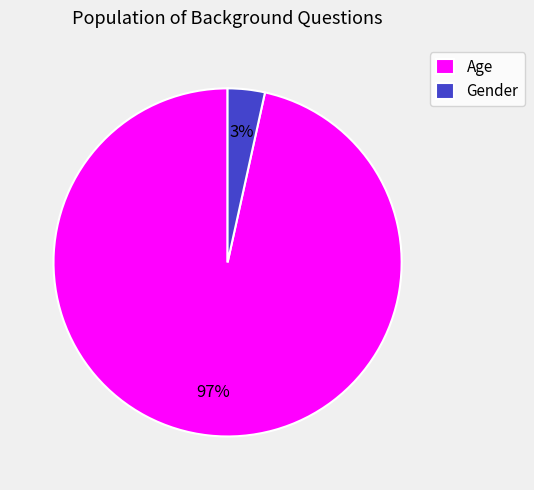

How many slices are in this pie chart?

2